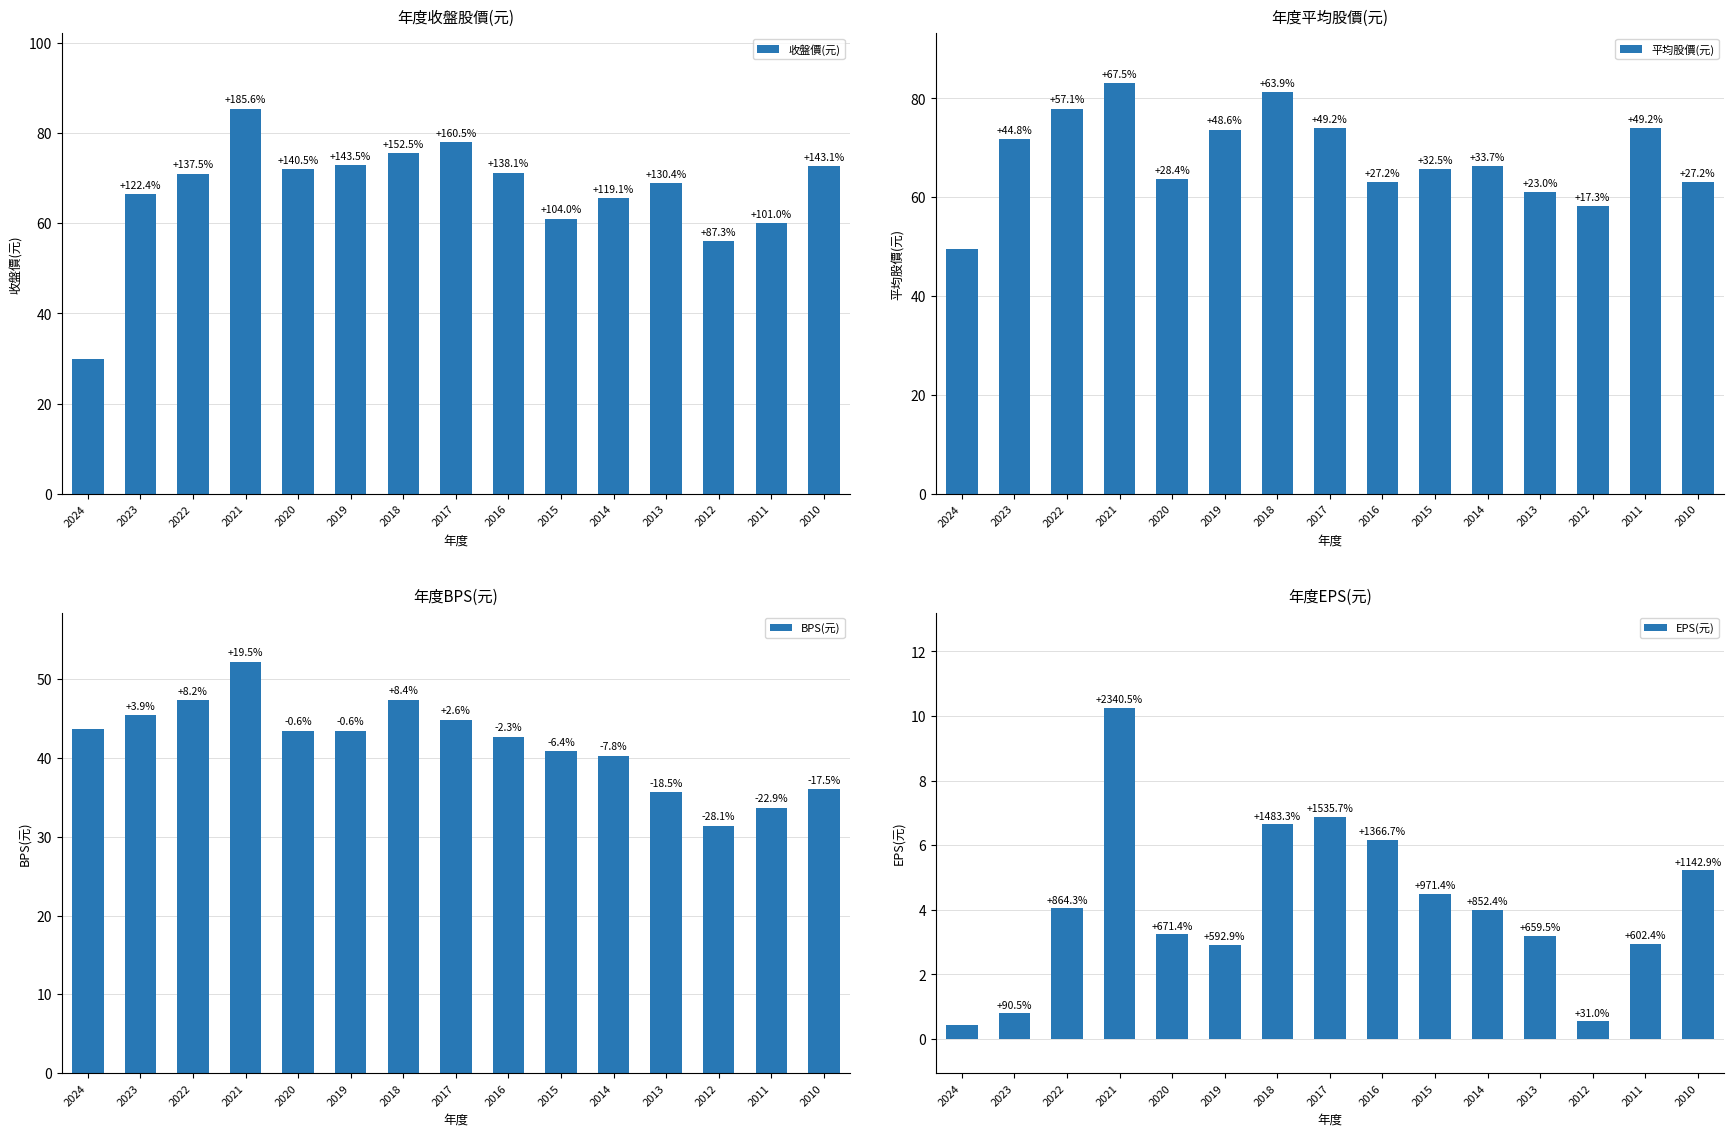

How many distinct data groups are displayed?

4